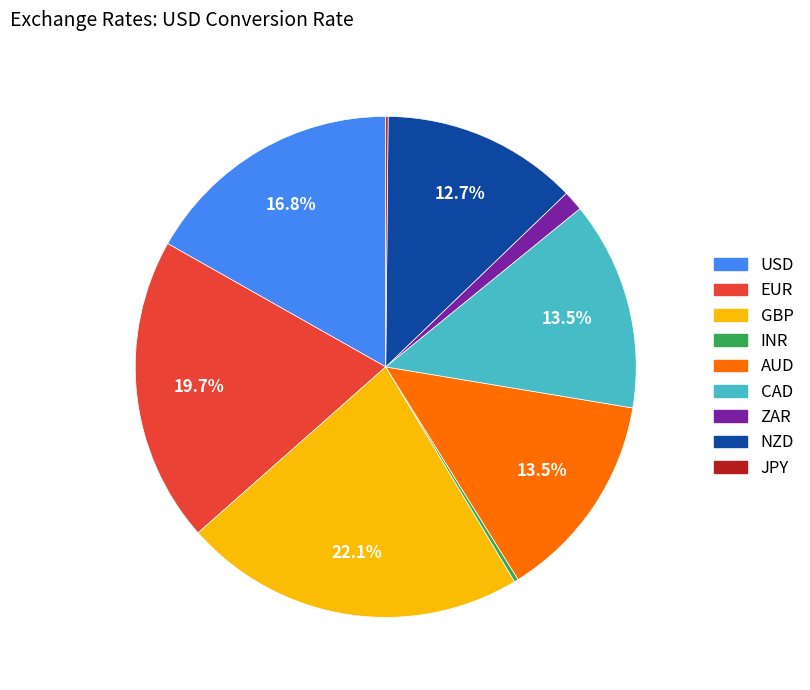

Which slice is the largest?

GBP